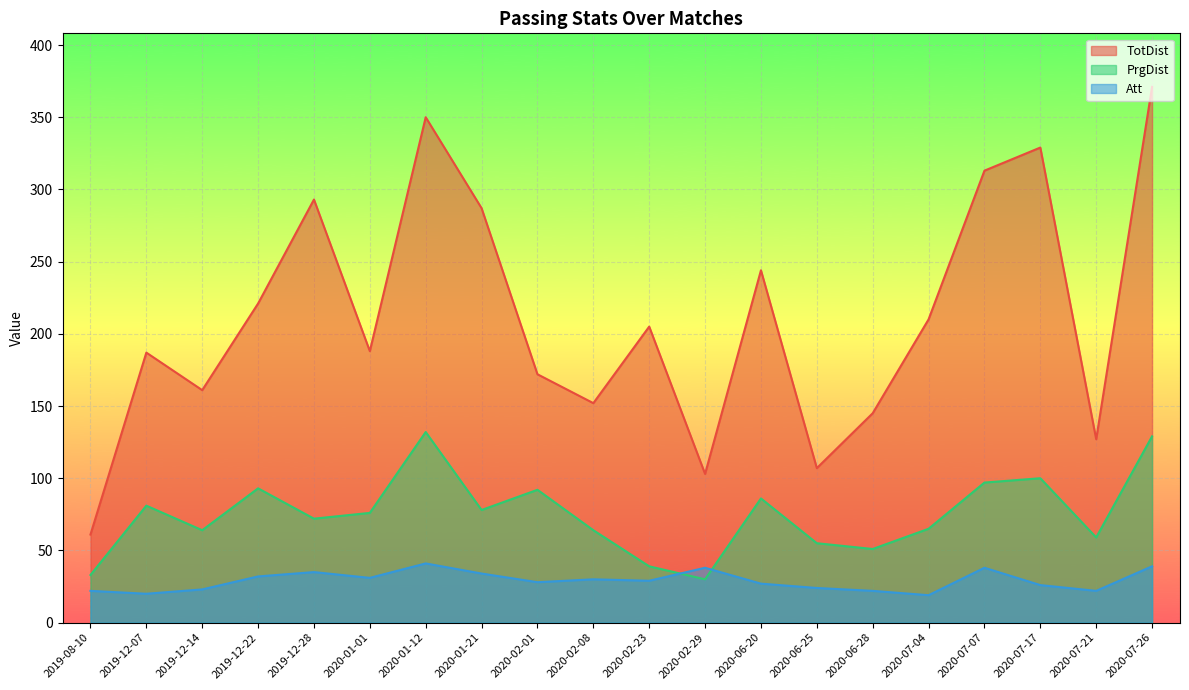

What is the minimum value for PrgDist?

30